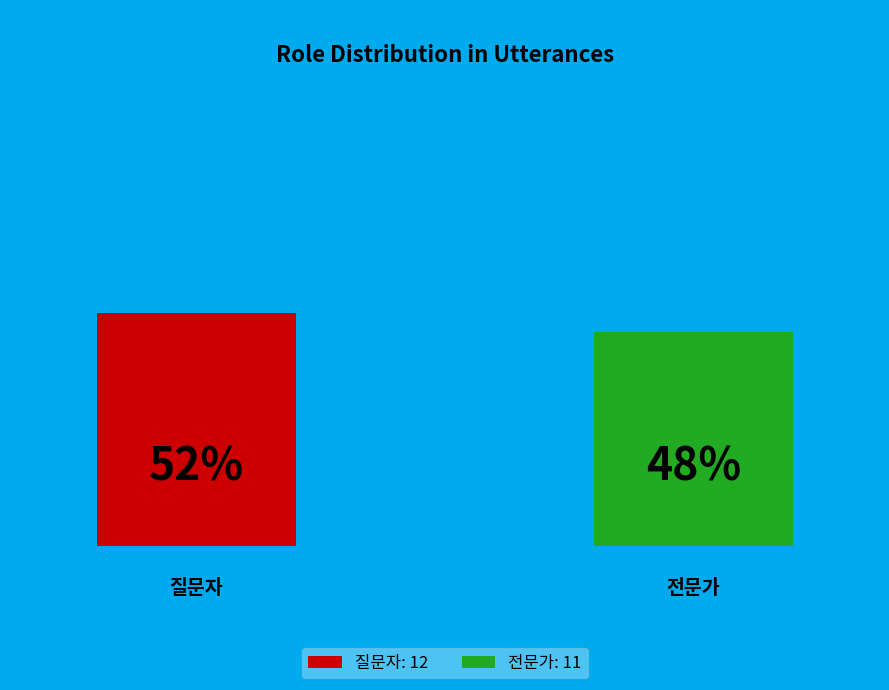

To the nearest percent, what is the combined percentage of 전문가 and 질문자?

100%